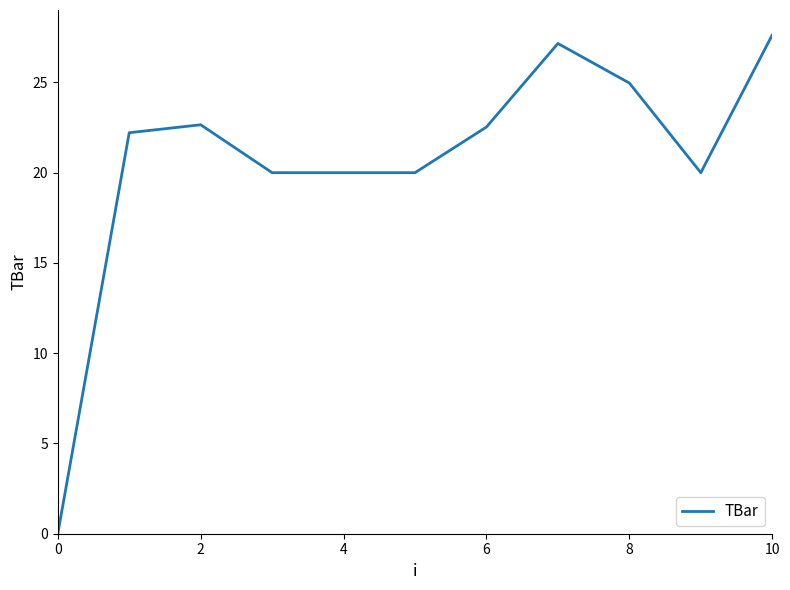

What is the difference between the maximum and minimum values?

27.6